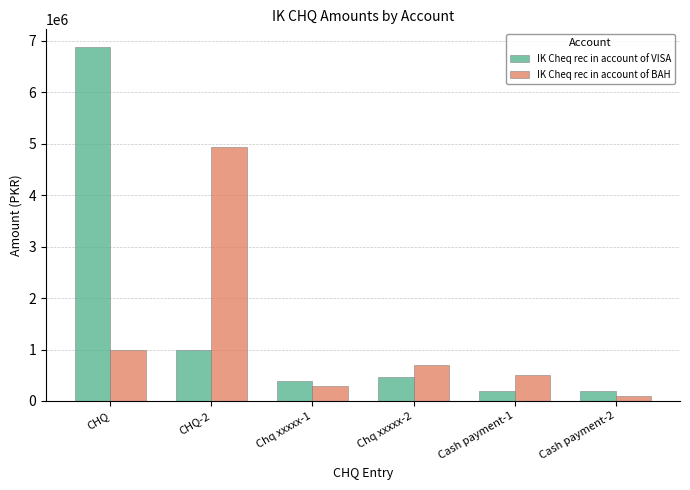

Which series has the widest spread of values?

IK Cheq rec in account of VISA